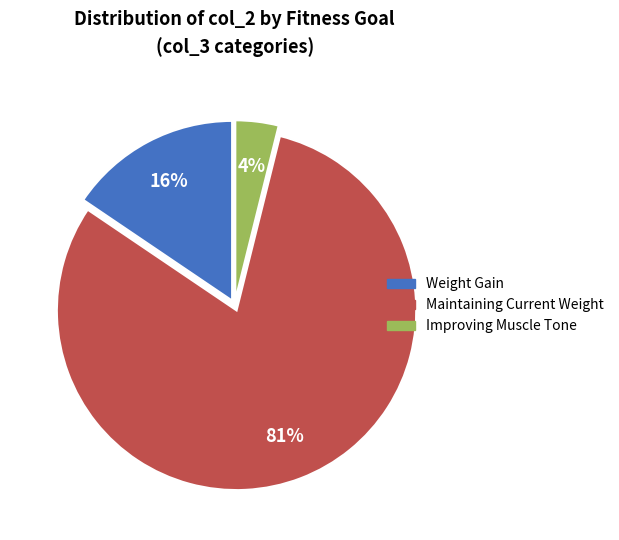

What is the smallest slice in the pie chart?

Improving Muscle Tone